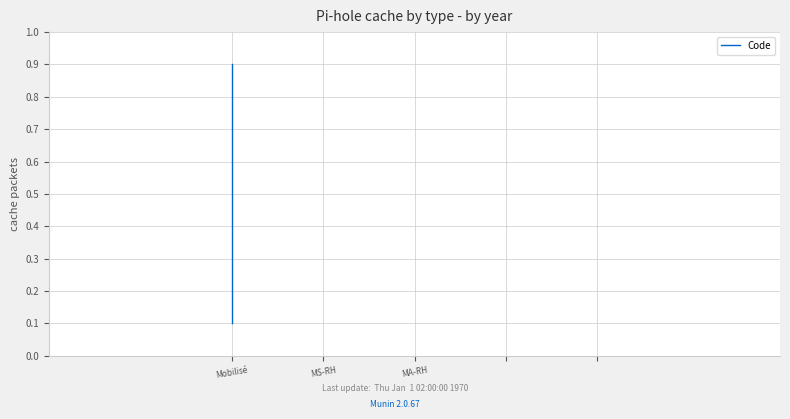

True or false: the data shows 0.1 at Mobilisé.

True